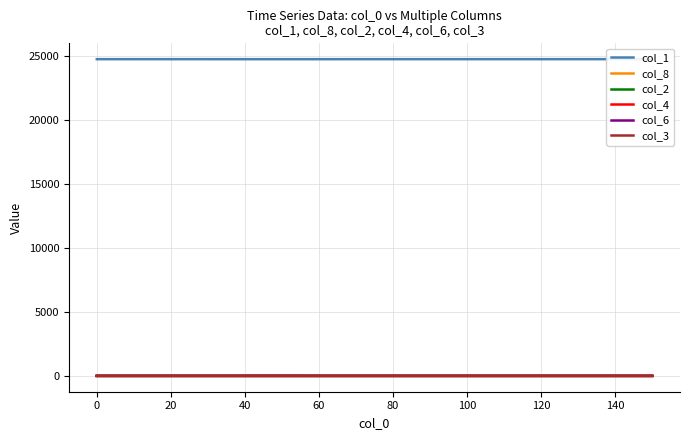

True or false: col_8 and col_1 cross at least once.

False